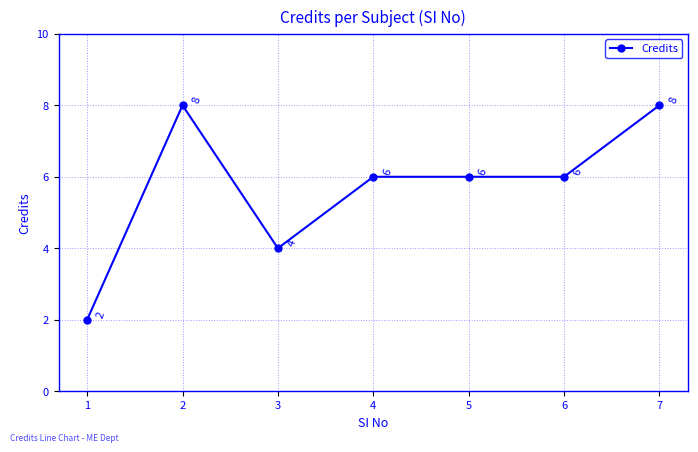

Between 3 and 1, which is larger?

3